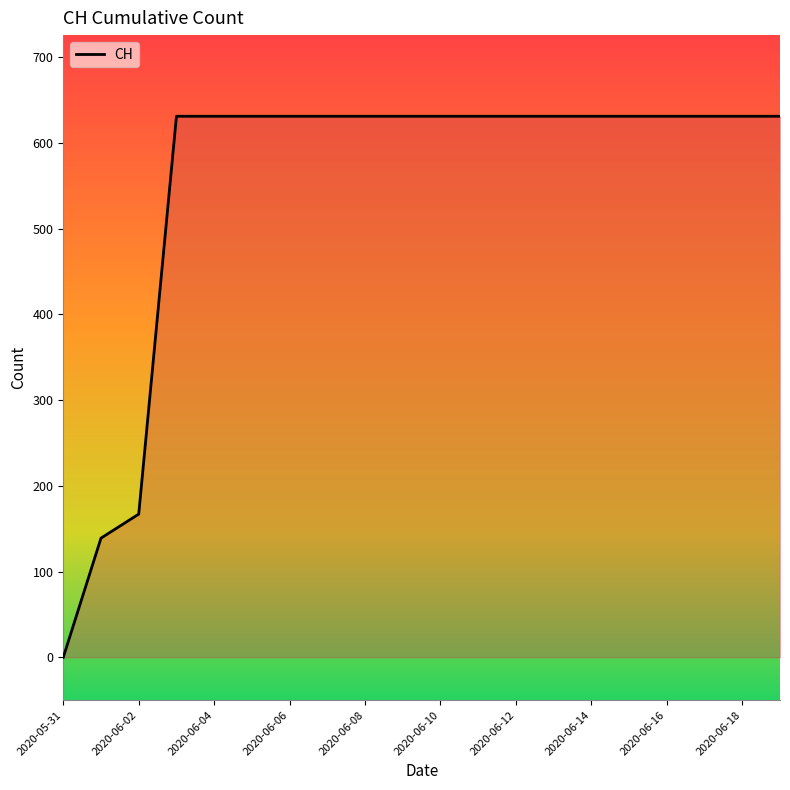

Does the chart have visible grid lines?

No